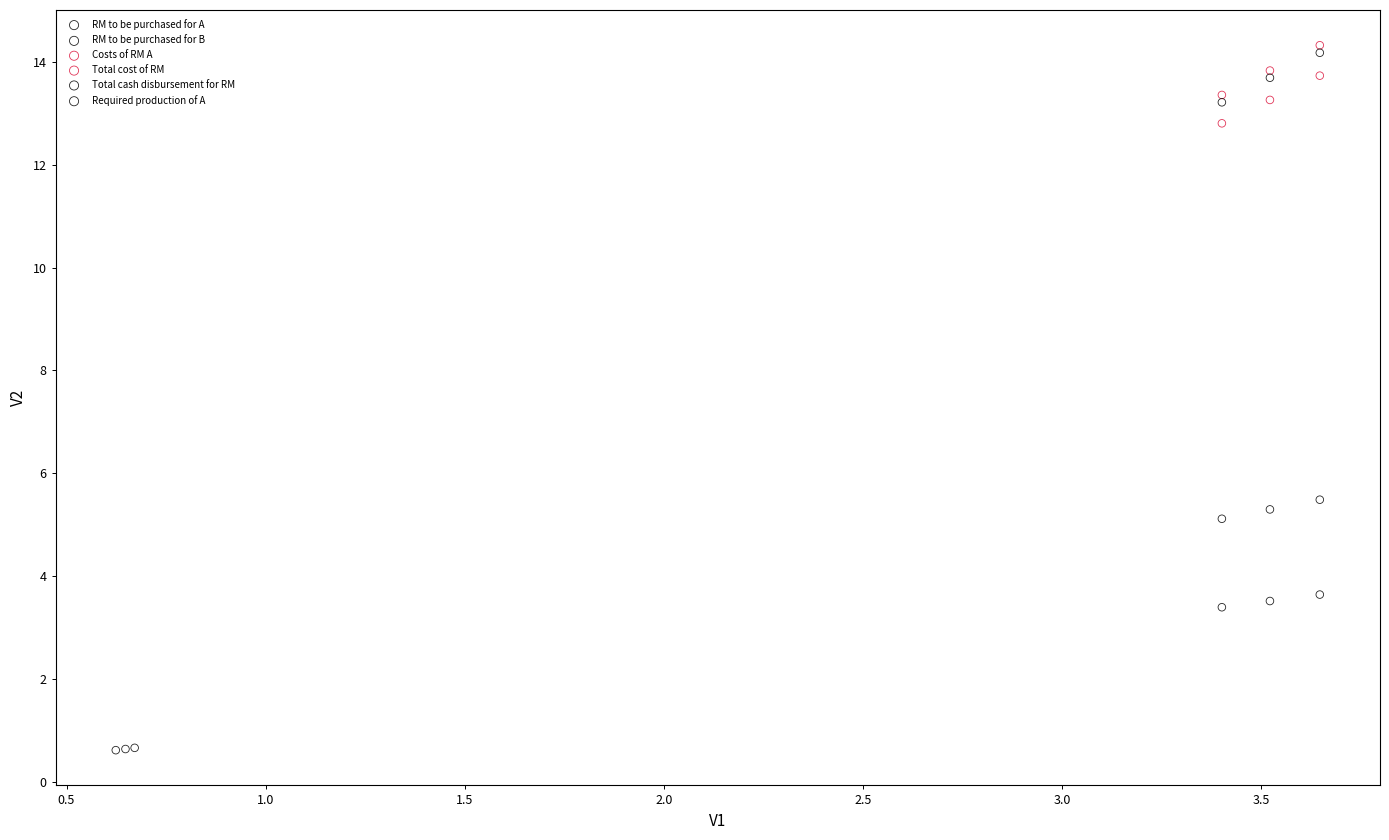

Which series reaches the minimum Y coordinate?

RM to be purchased for B